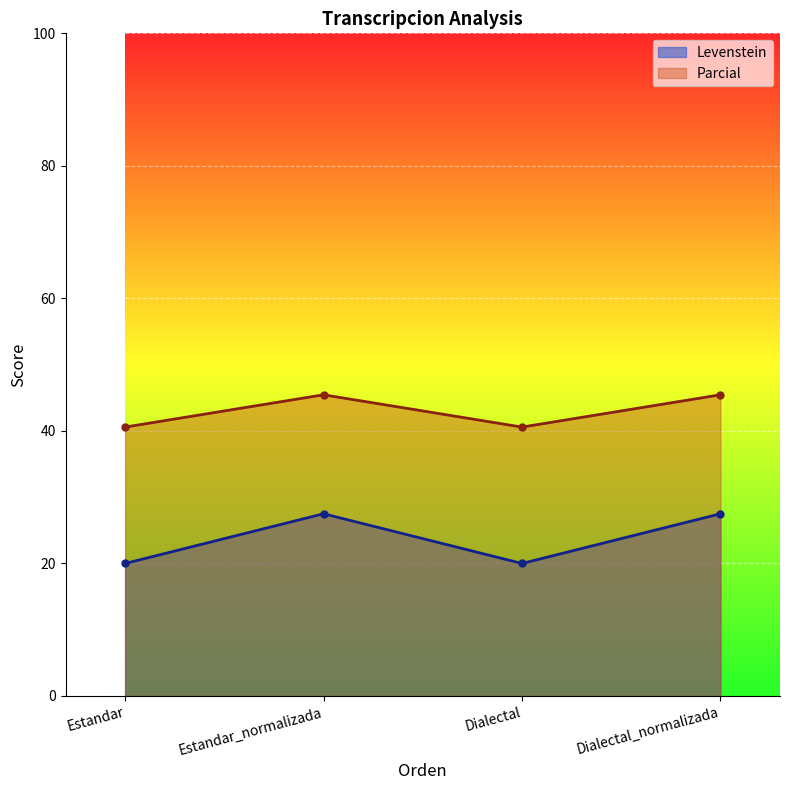

Which has a higher value, Dialectal_normalizada or Estandar?

Dialectal_normalizada